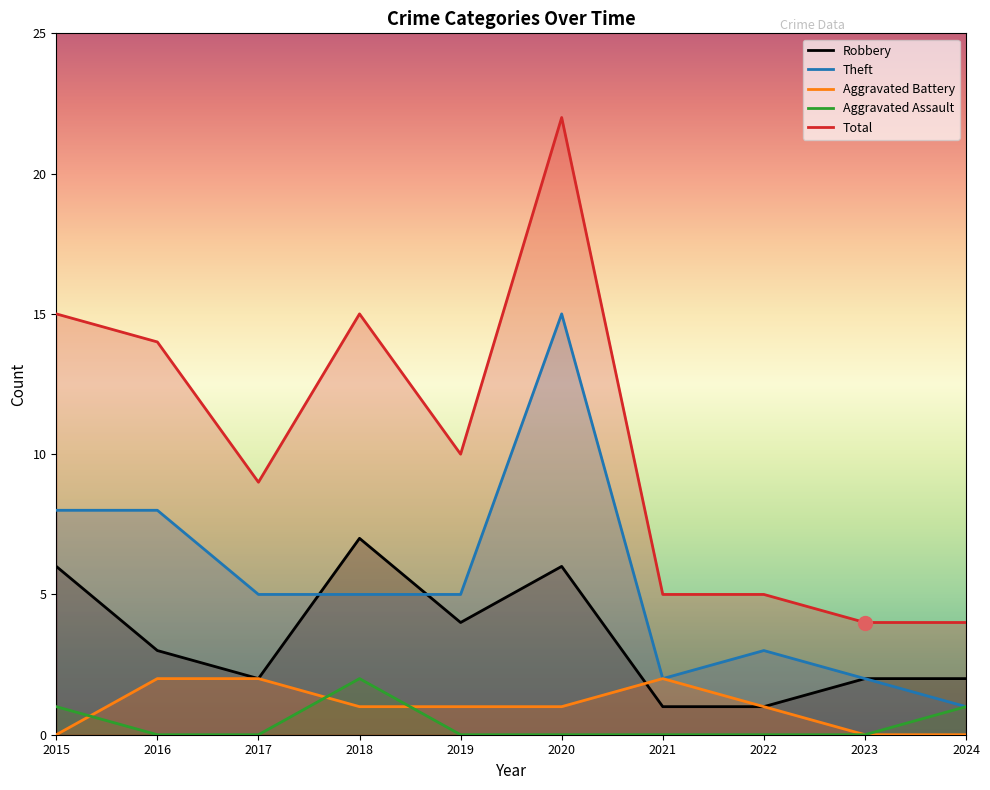

Between which two adjacent categories do Robbery and Theft first intersect?

2017 and 2018